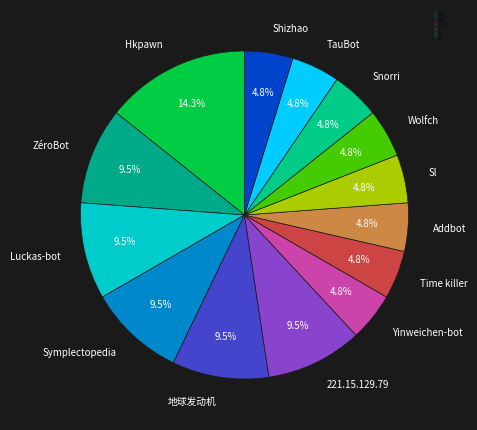

Do TauBot and Luckas-bot together represent more than half of the pie?

No